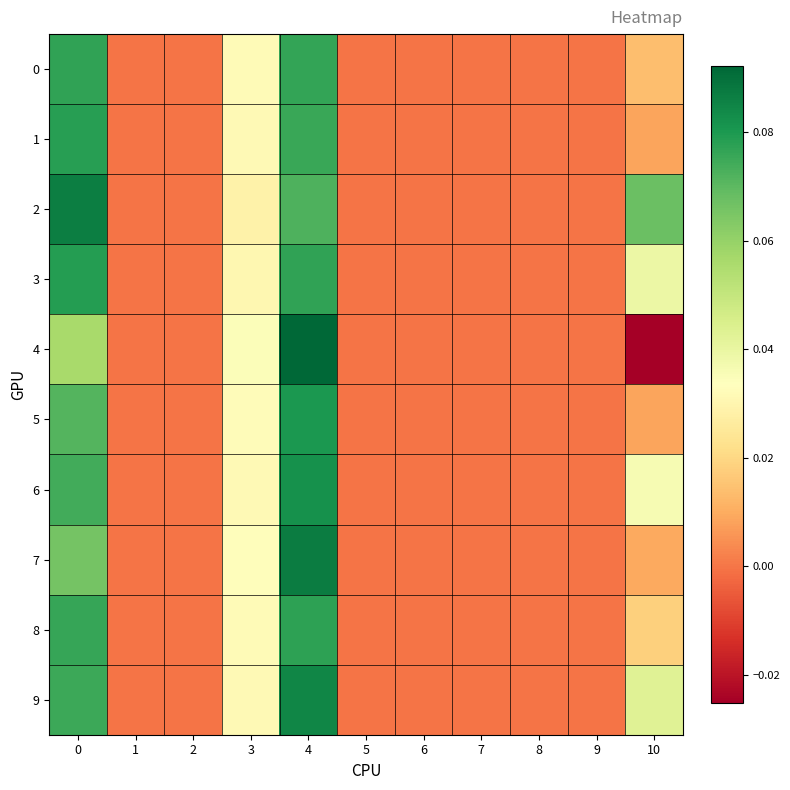

At which category is the sum across all series the highest?

4